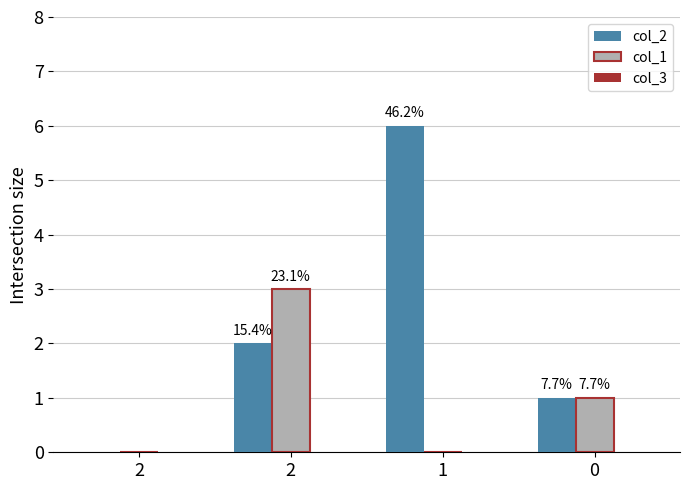

Is the value of col_2 at 2 greater than the value of col_1 at 2?

No